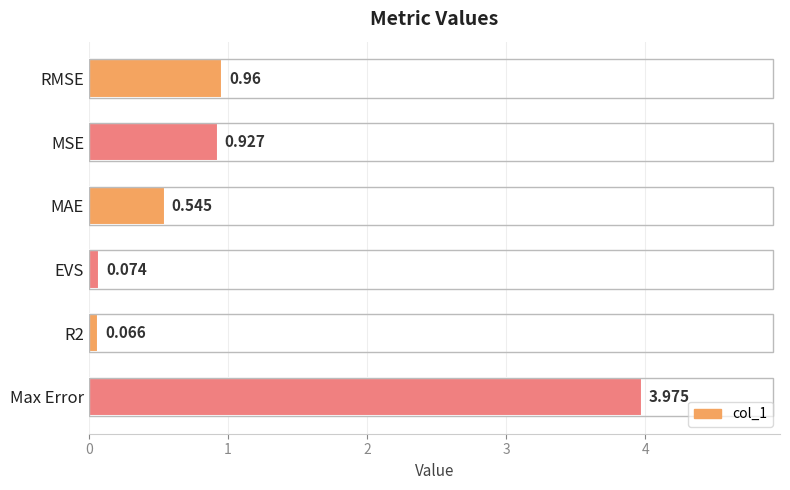

Which has a higher value, MSE or Max Error?

Max Error